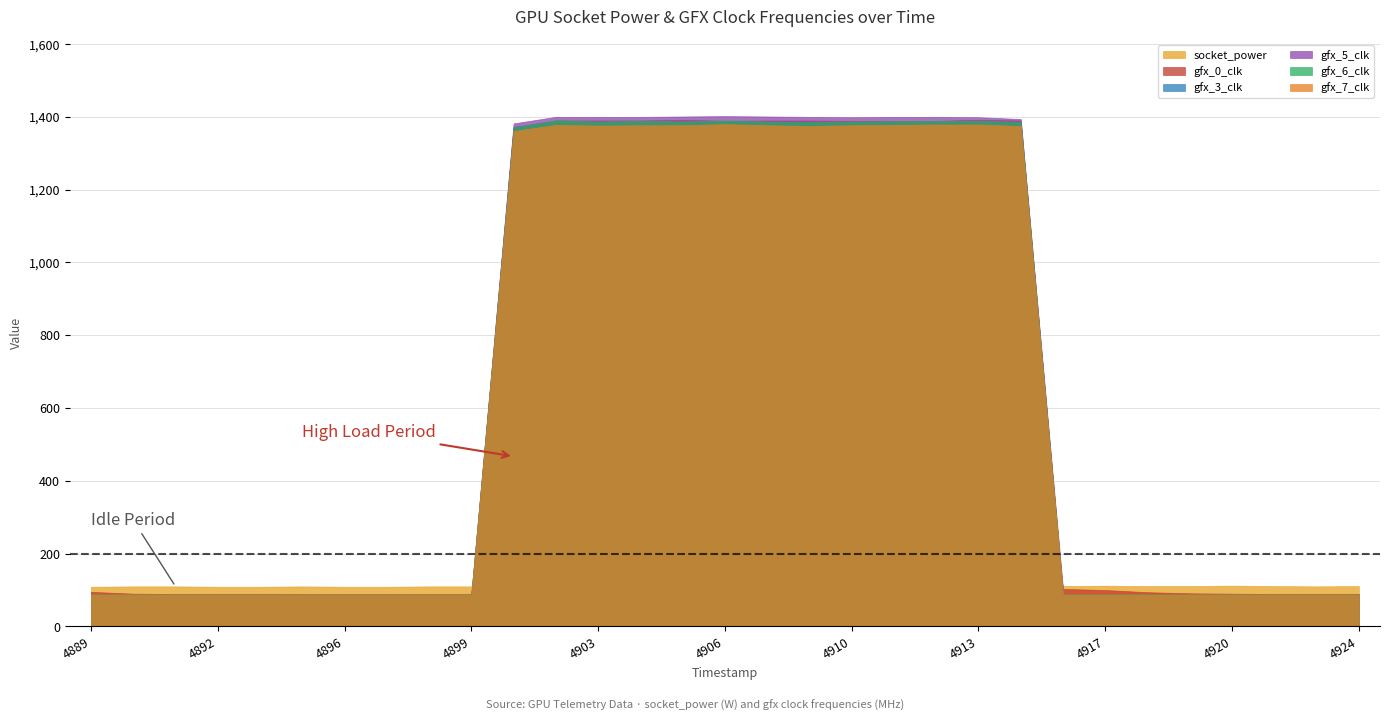

At which category is the sum across all series the highest?

1743884902